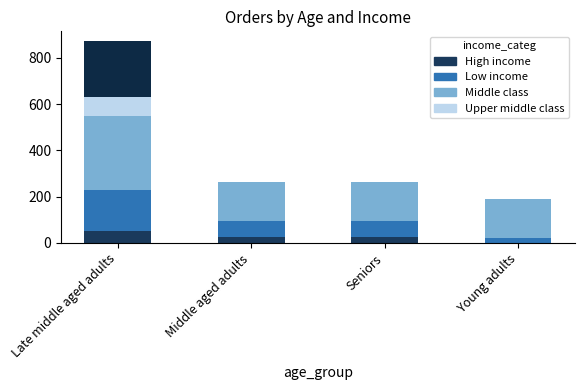

Does the chart contain stacked bars?

Yes